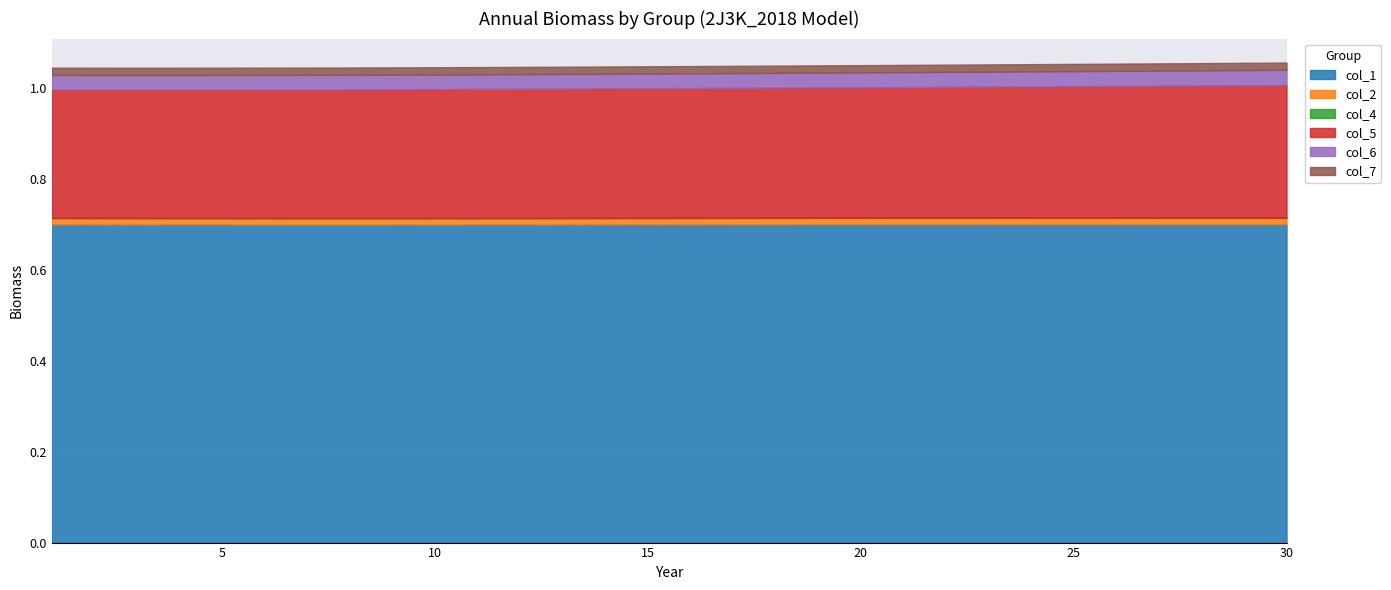

True or false: col_7 and col_4 intersect in this chart.

False